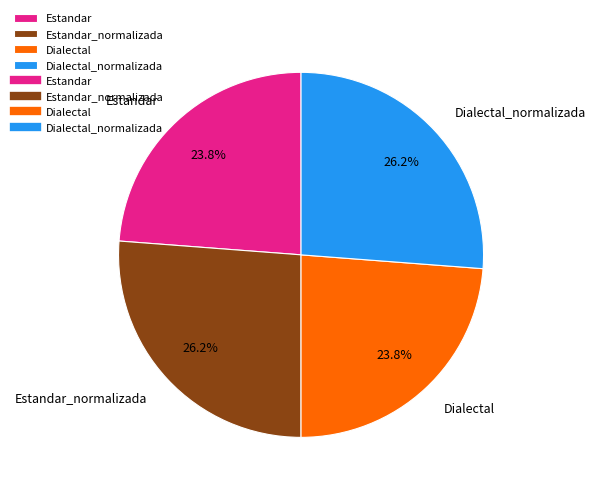

How many segments does this pie chart have?

4